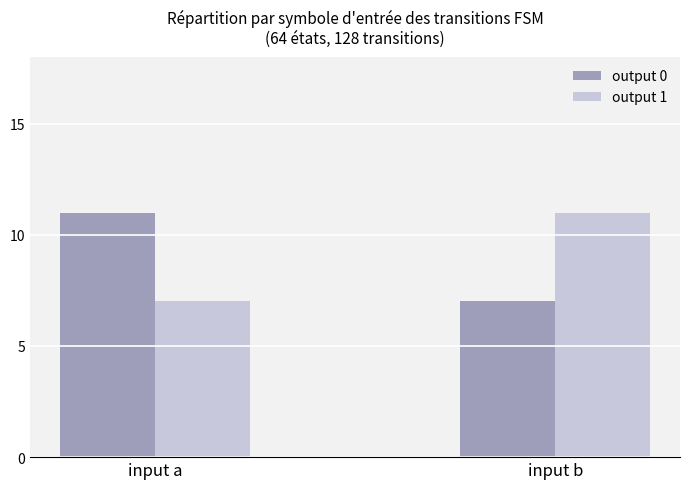

What is the maximum value for output 0?

11